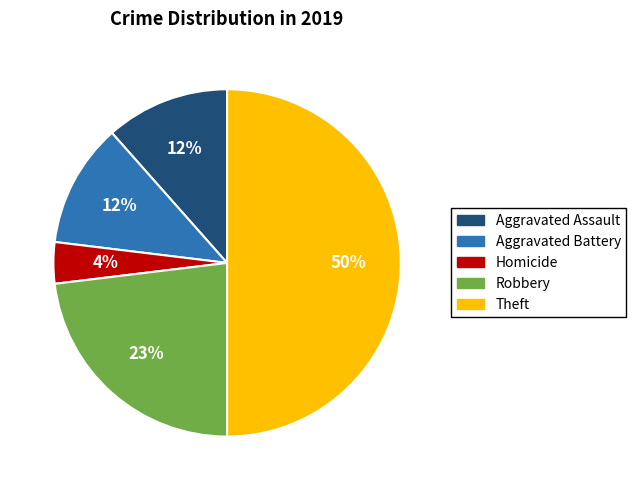

To the nearest percent, what is the average slice percentage?

20%